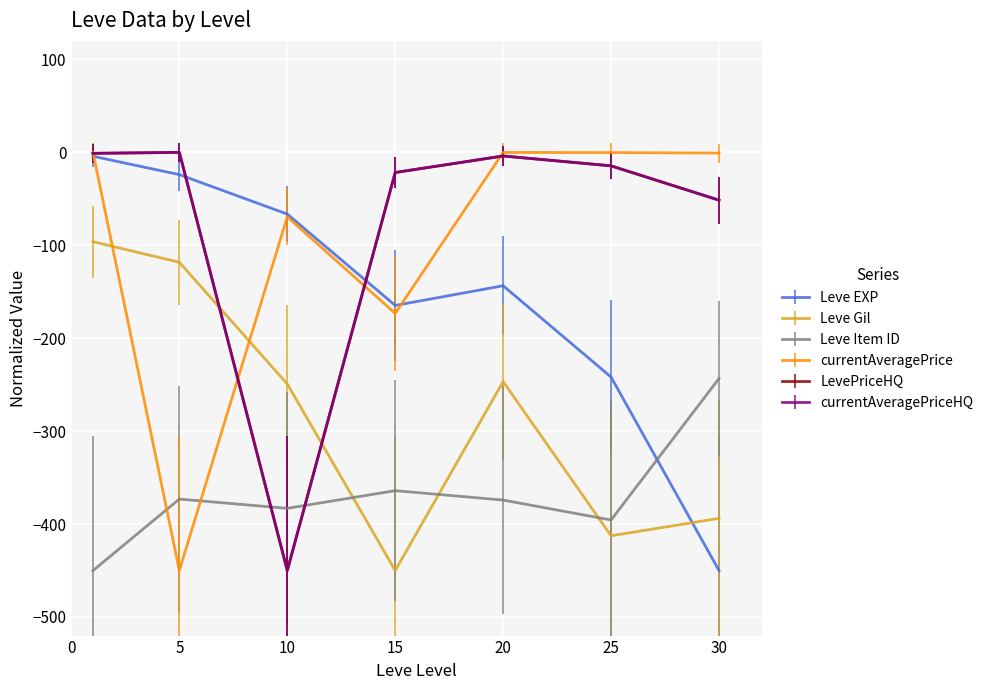

Is this an area chart (filled region under the line)?

No